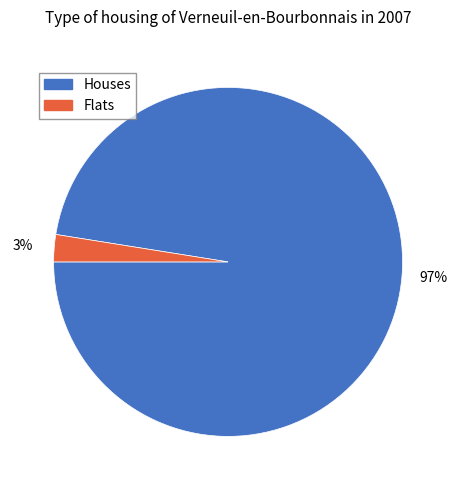

What is the smallest slice in the pie chart?

Flats